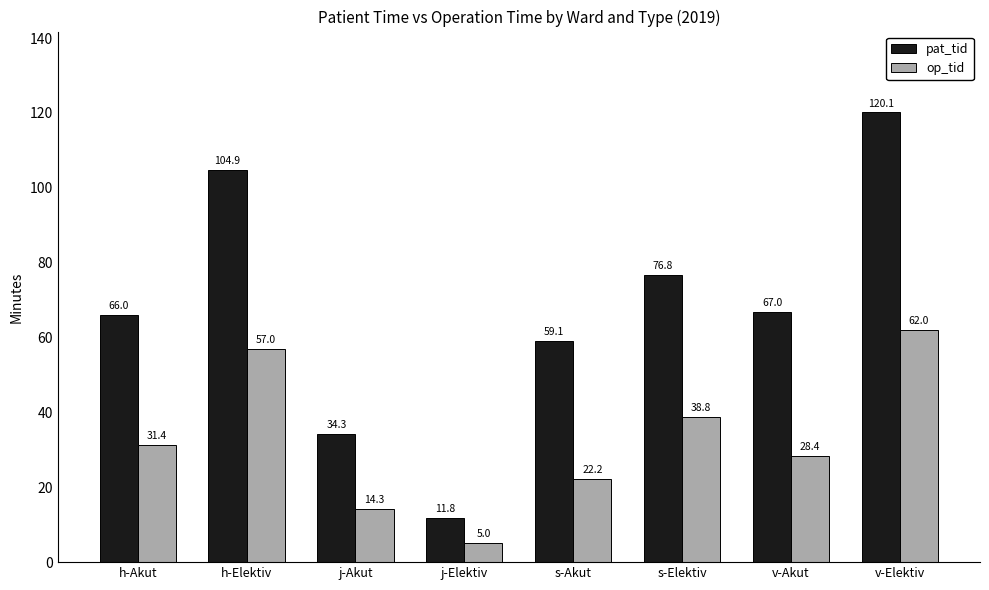

What is the average value of the op_tid series?

32.4